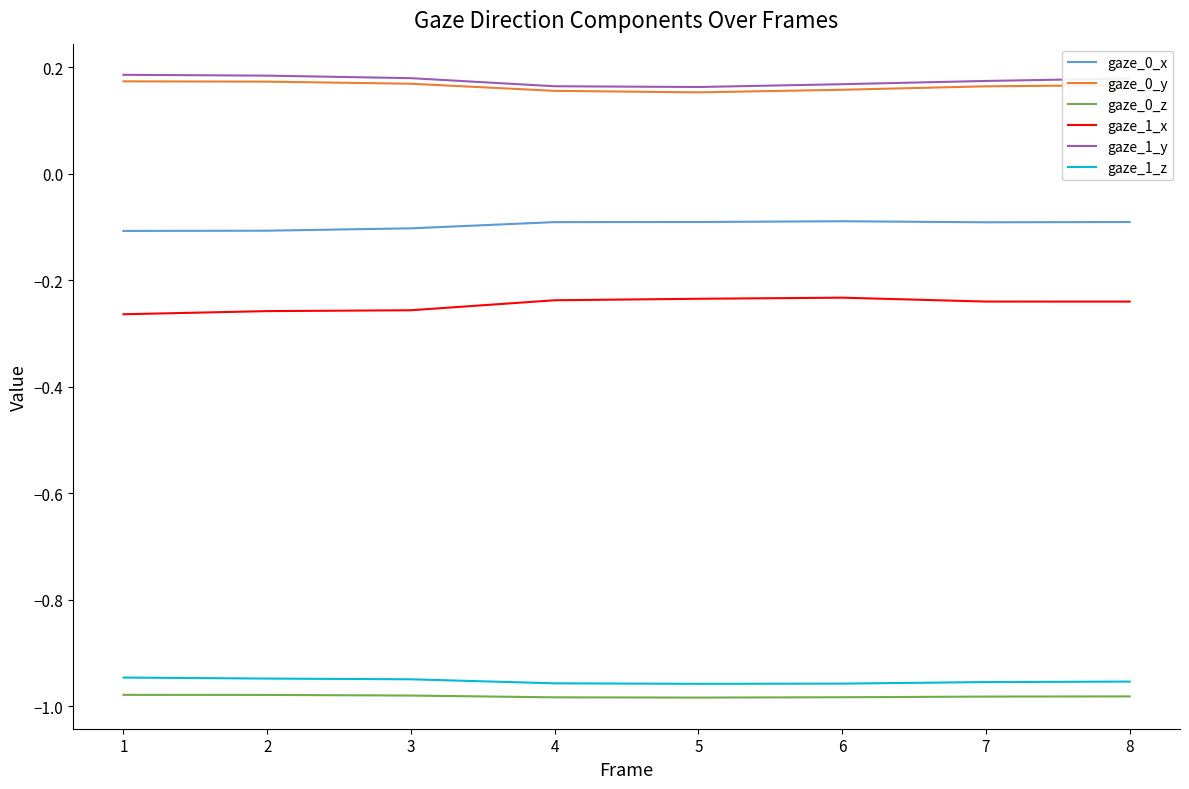

The value of gaze_0_y at 5 is 0.1. True or false?

False